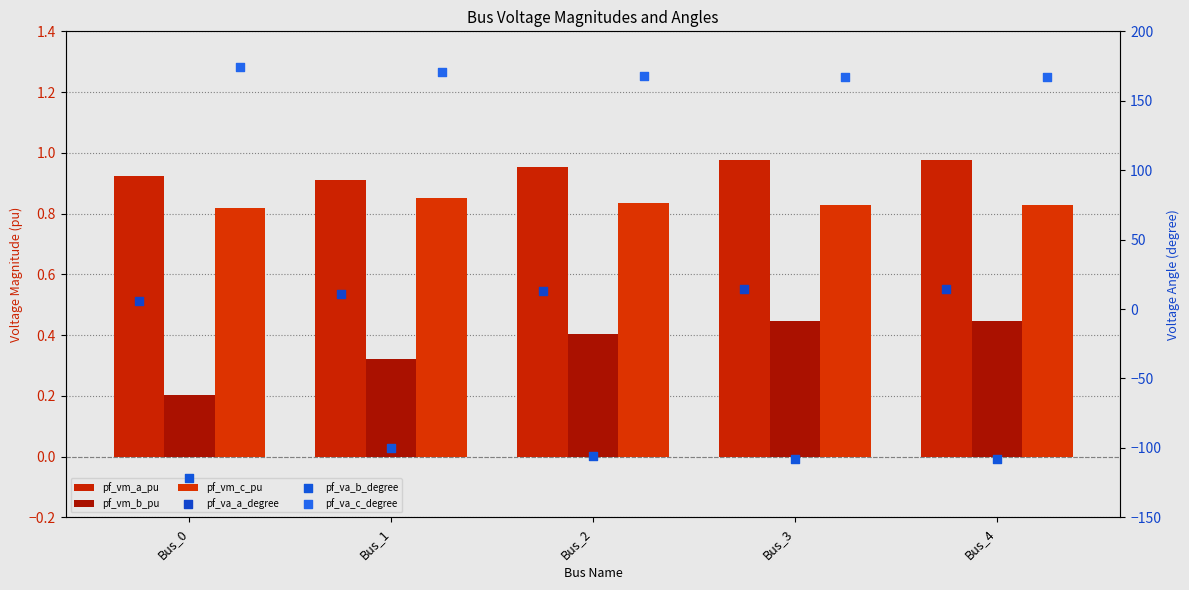

What is the total value across all series at Bus_2?

77.6